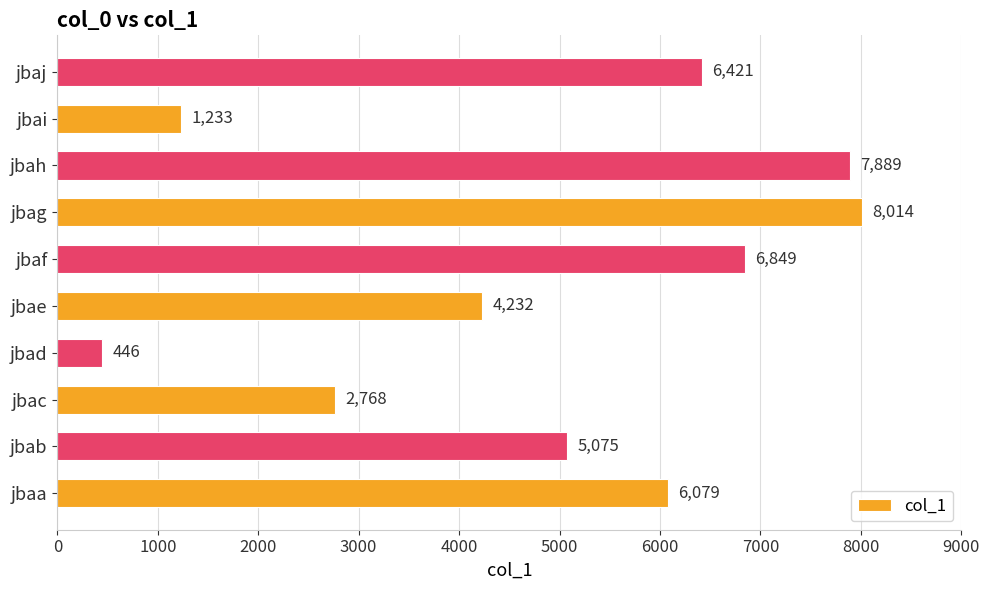

Are the bars horizontal?

Yes